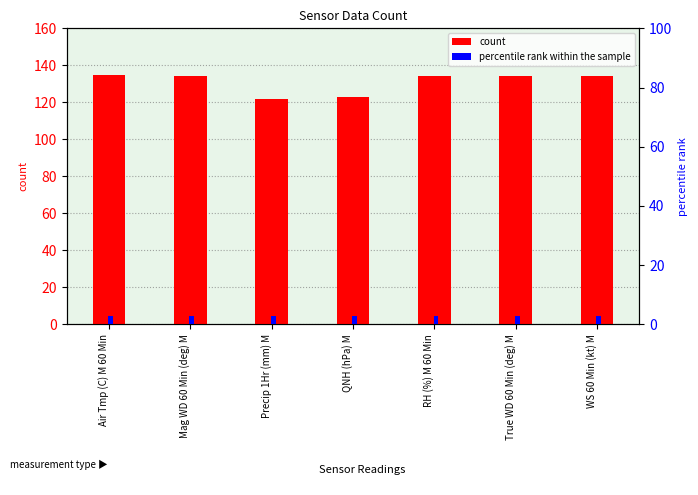

How many values in the count series exceed 134?

1